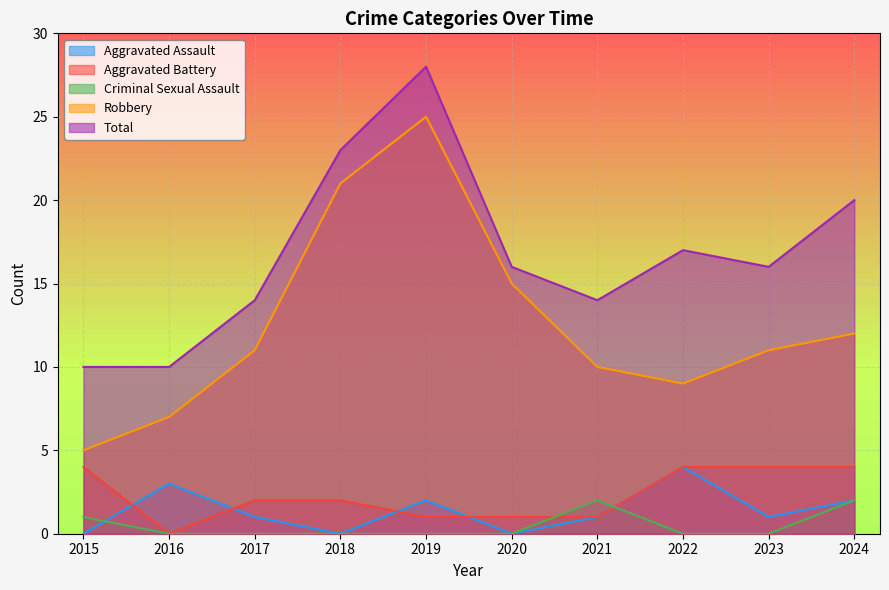

What is the difference between the maximum and minimum values in the Total series?

18